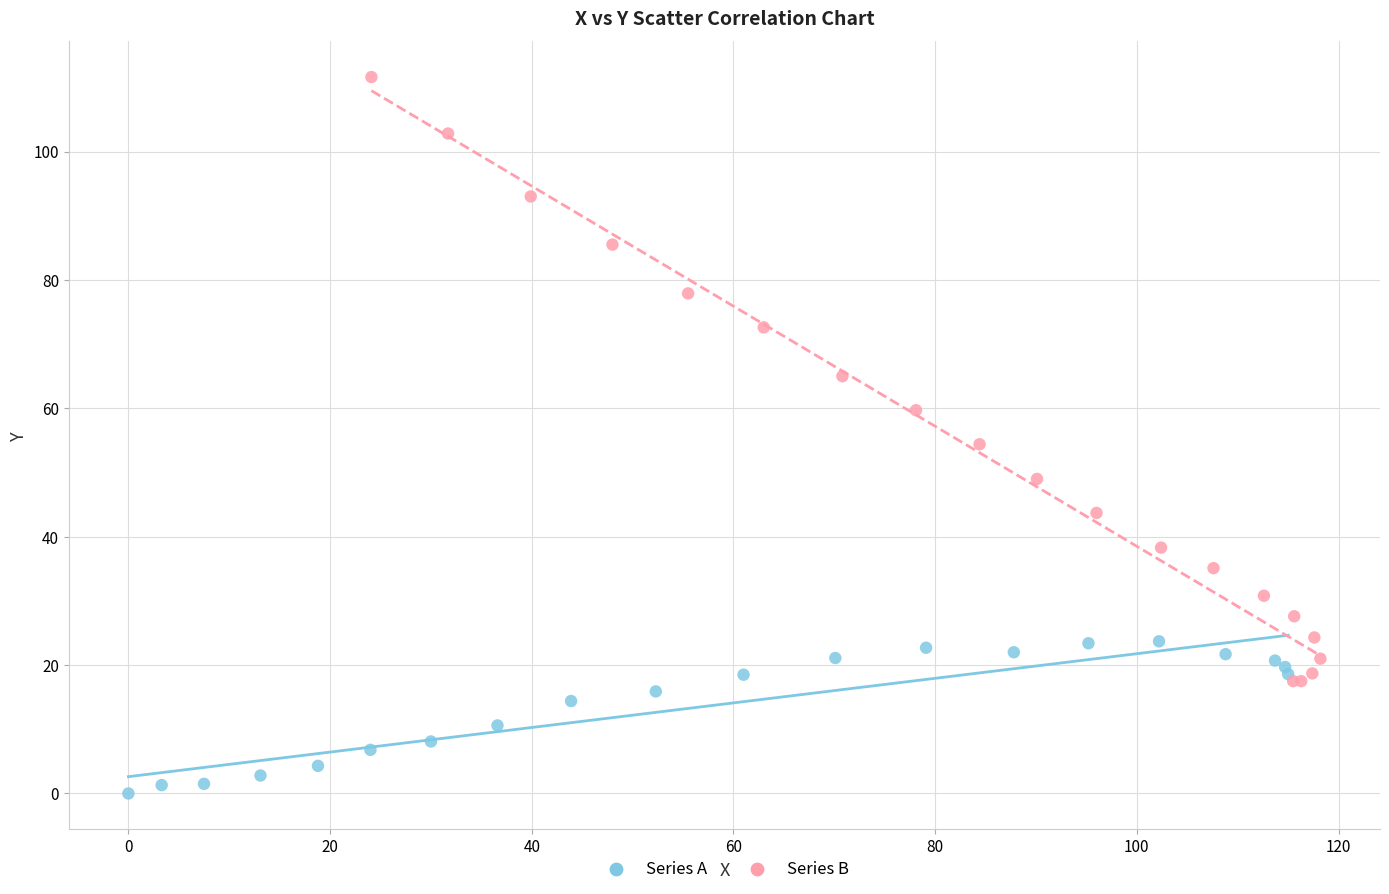

Which series contains the lowest Y value?

Series A